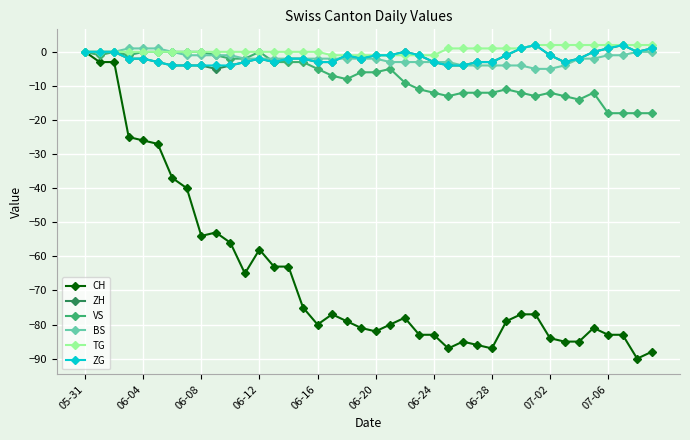

What is the smallest value displayed?

-90